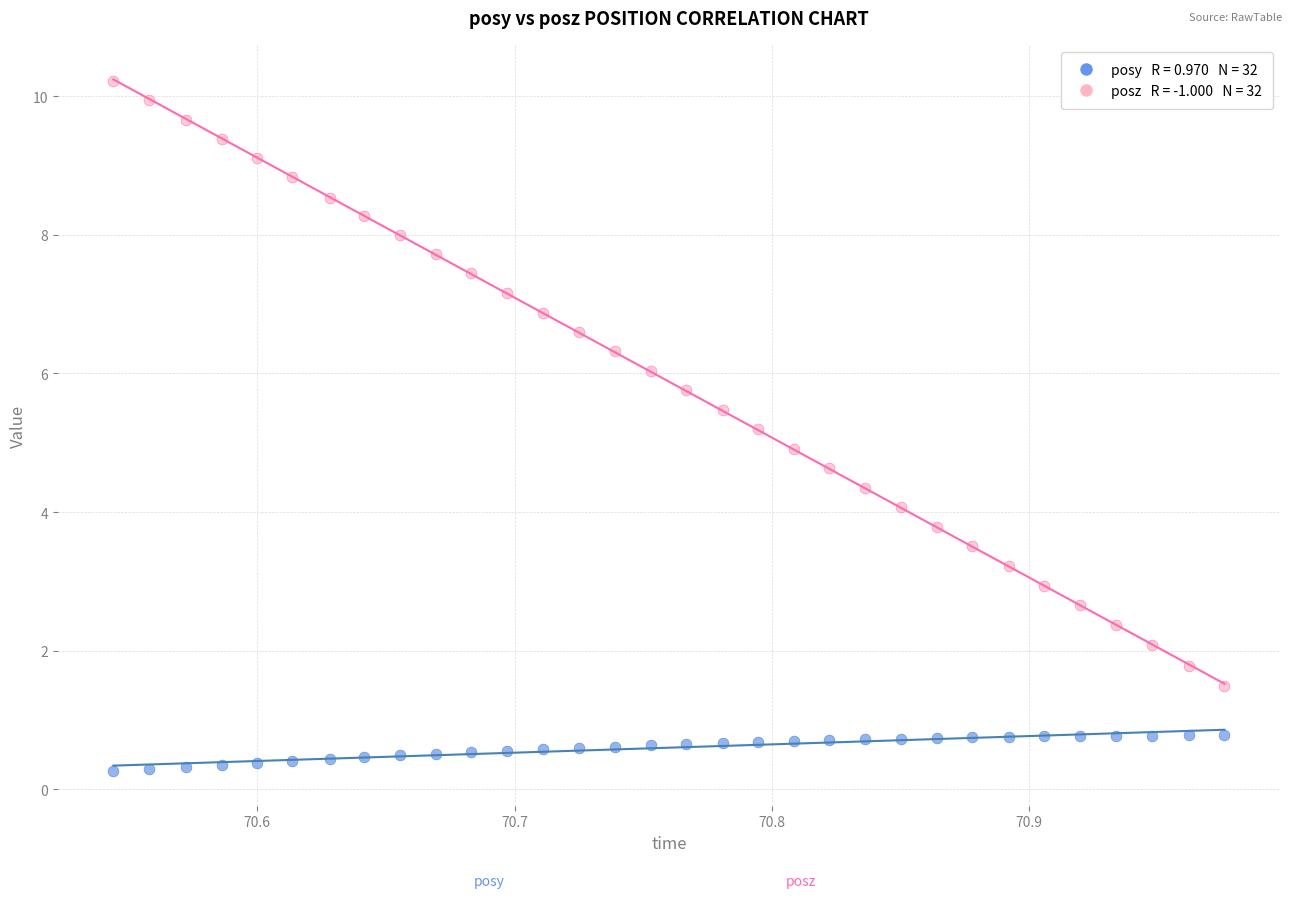

Across all data points, what is the range of X values (max minus min)?

0.4